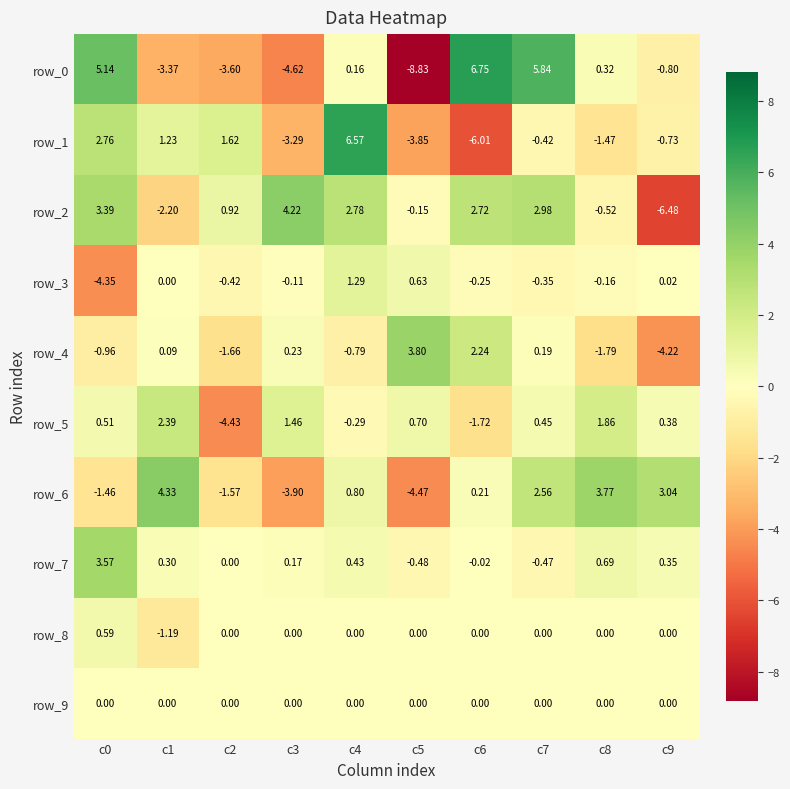

Is the value of row_7 at c6 greater than the value of row_9 at c4?

No